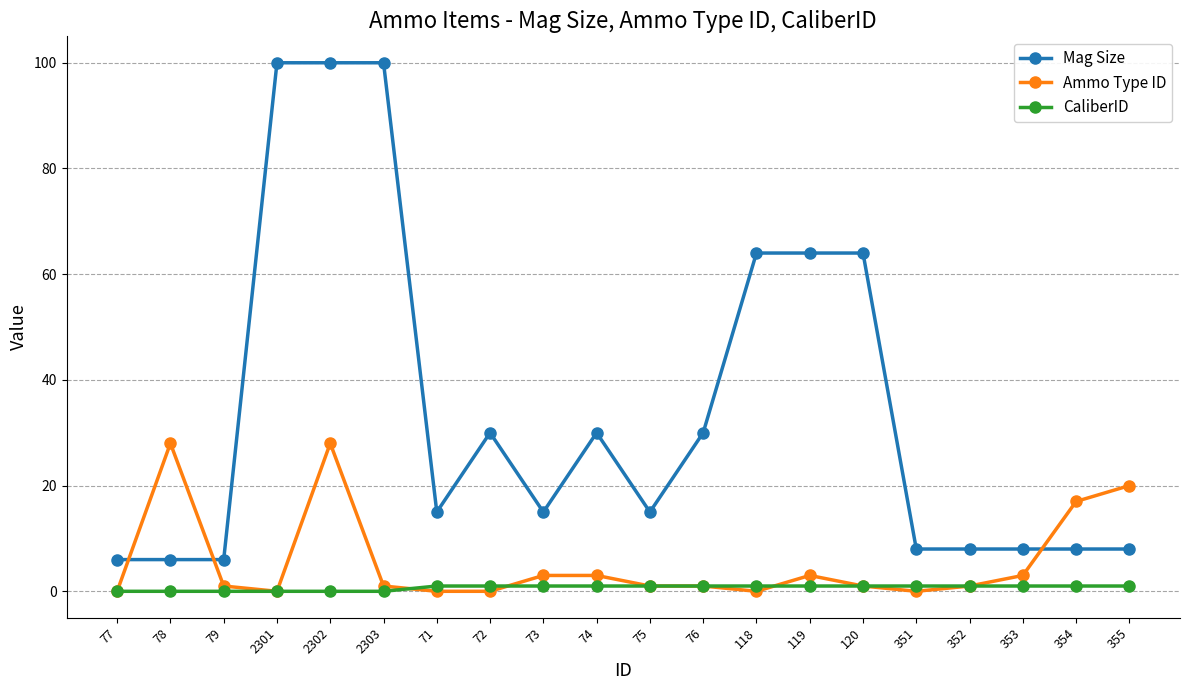

Does the chart have visible grid lines?

Yes